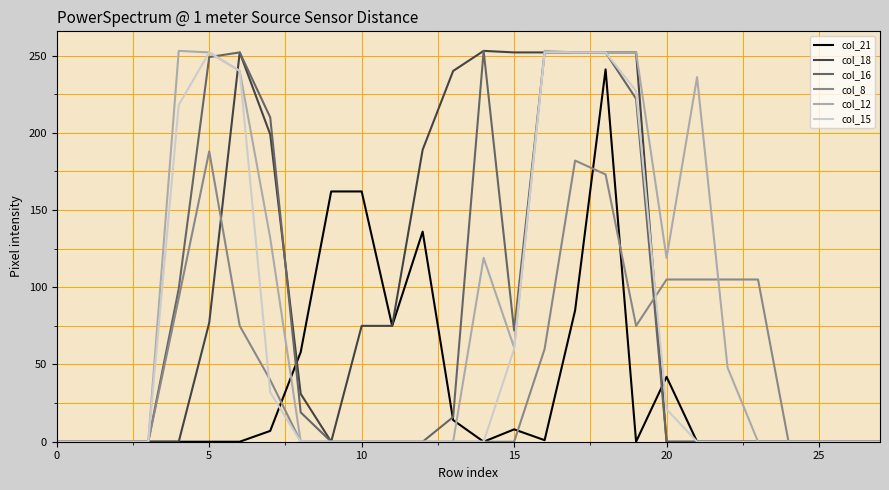

At which category is the sum across all series the highest?

18